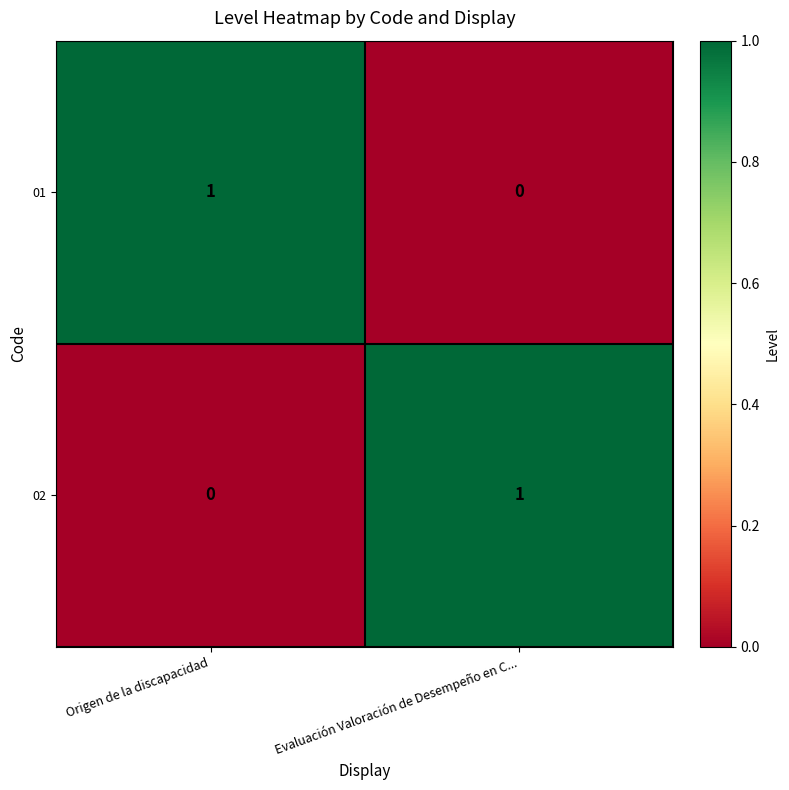

How many distinct data groups are displayed?

2